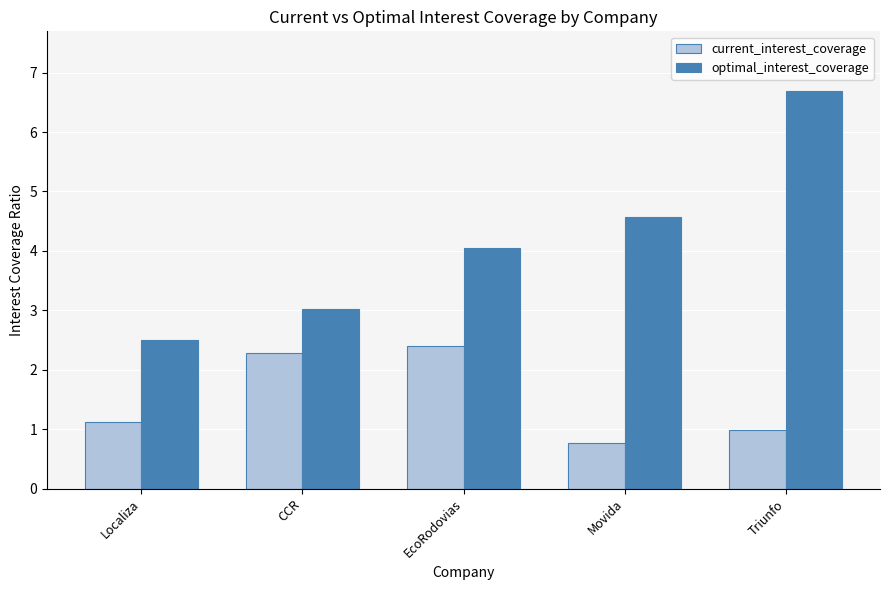

Is it true that optimal_interest_coverage equals 3.0 at CCR?

True